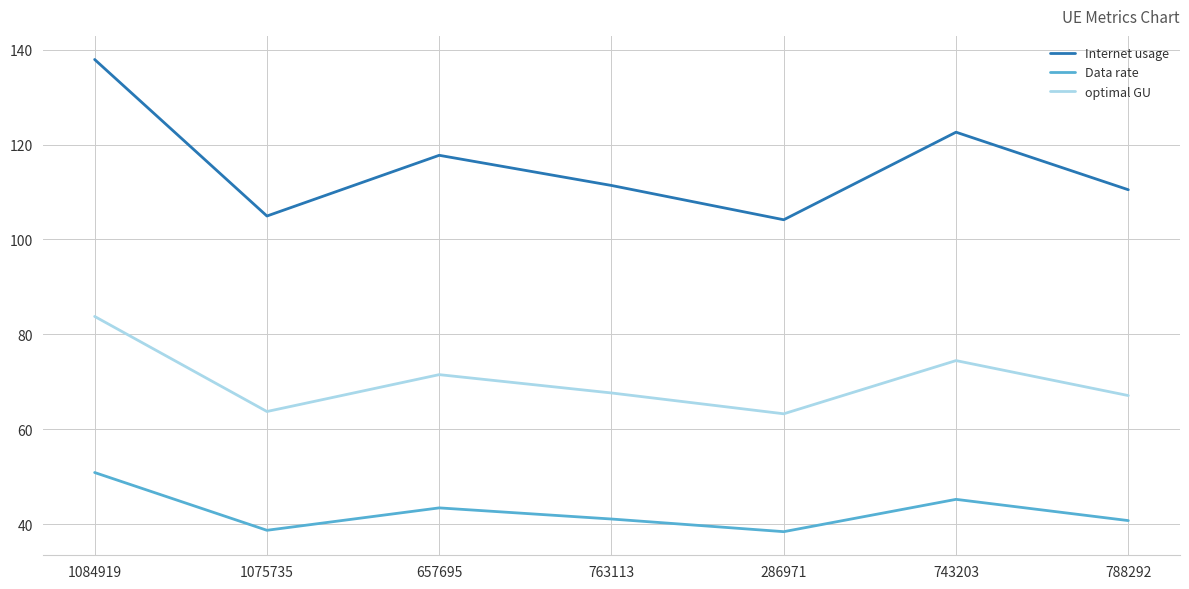

Between 1084919 and 743203, which series saw the biggest shift?

Internet usage